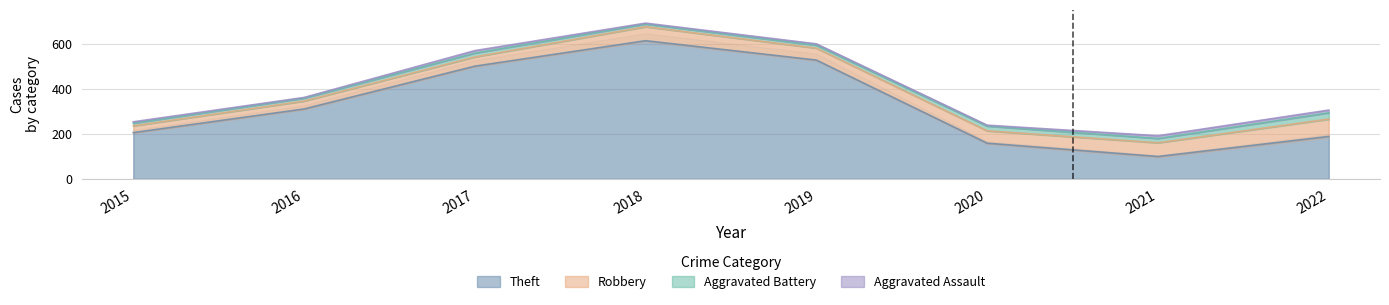

Count the Aggravated Assault values in the range 4 to 12.

7